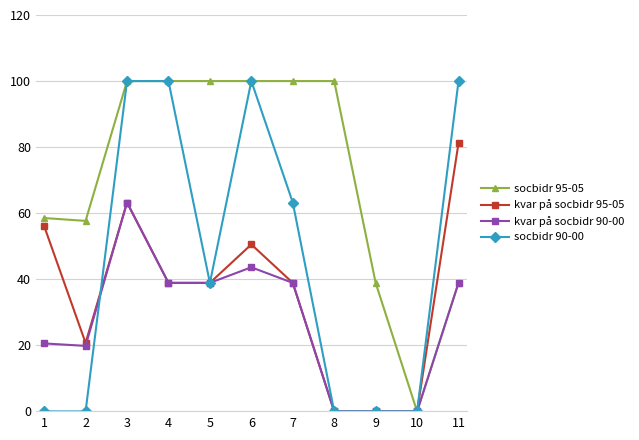

True or false: kvar på socbidr 90-00 has more than 1 interior local peaks.

True